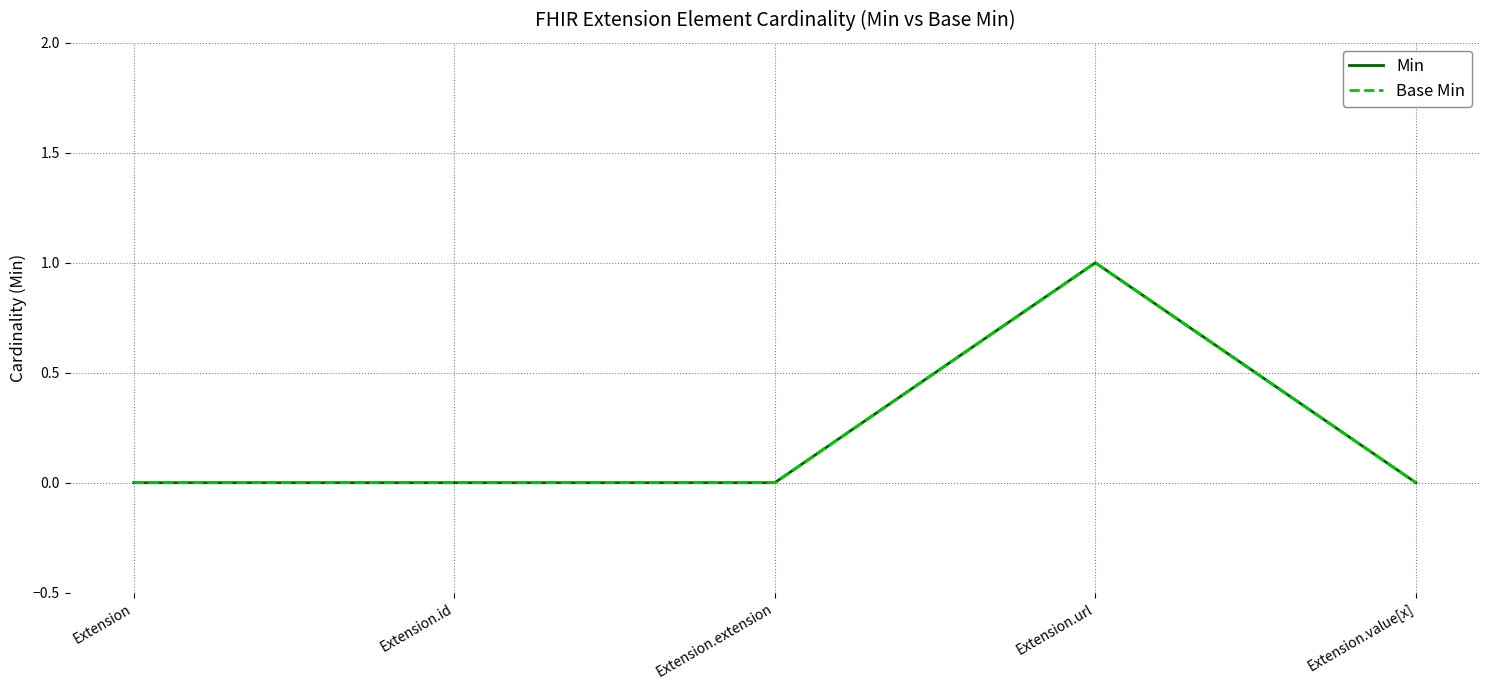

Is this an area chart (filled region under the line)?

No